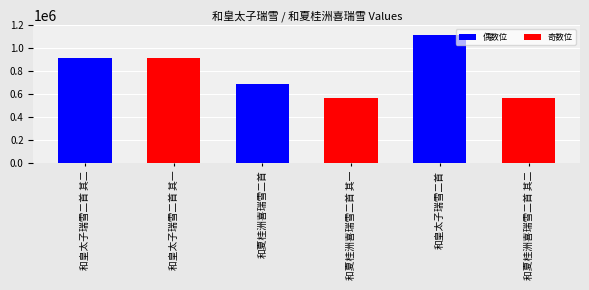

What is the sum of all values?

4757472